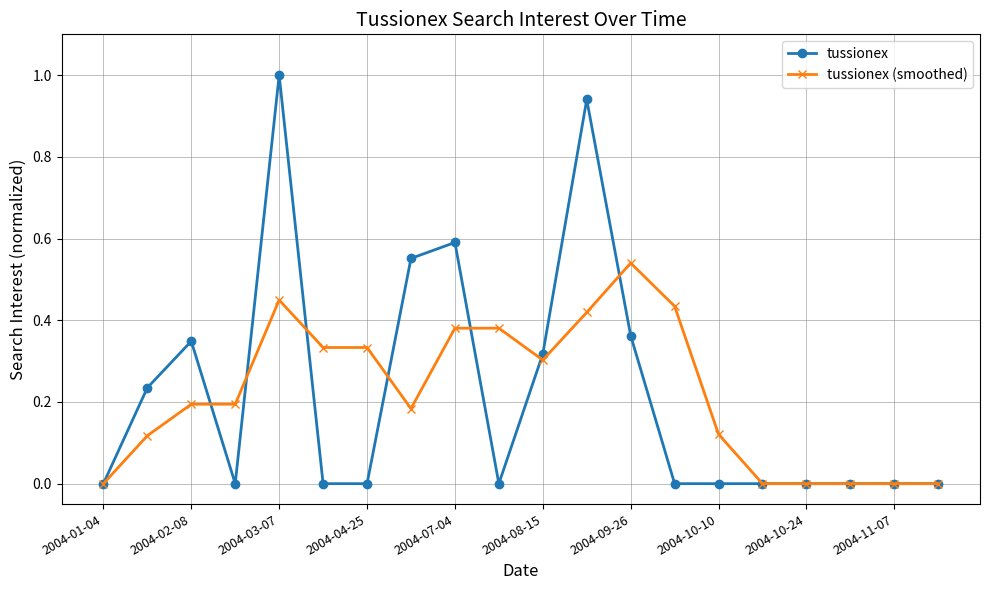

List the series in order of their peak value, lowest first.

tussionex (smoothed), tussionex